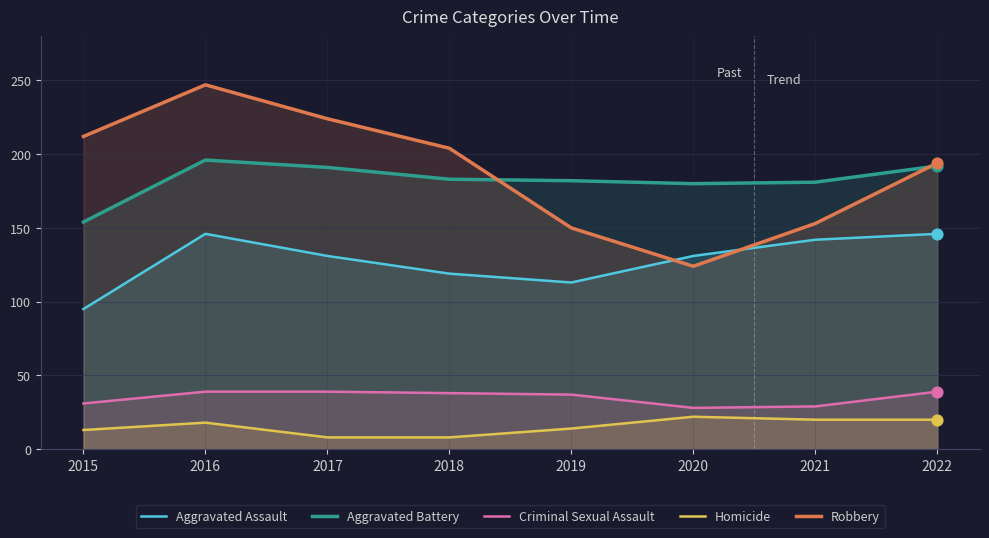

What is the total value across all series at 2018?

552